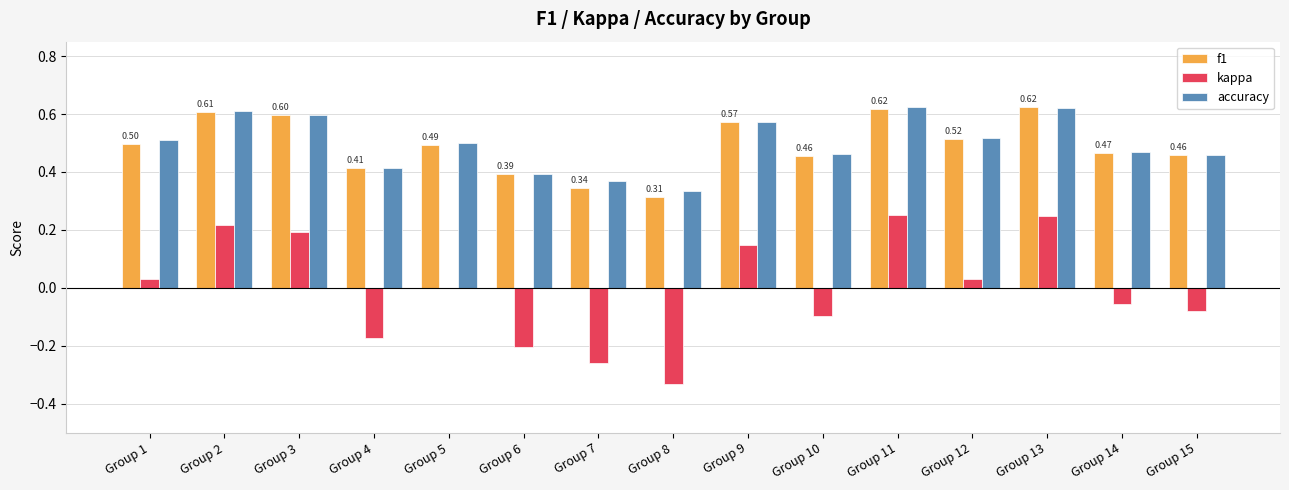

Count the accuracy values in the range 0 to 1.

15